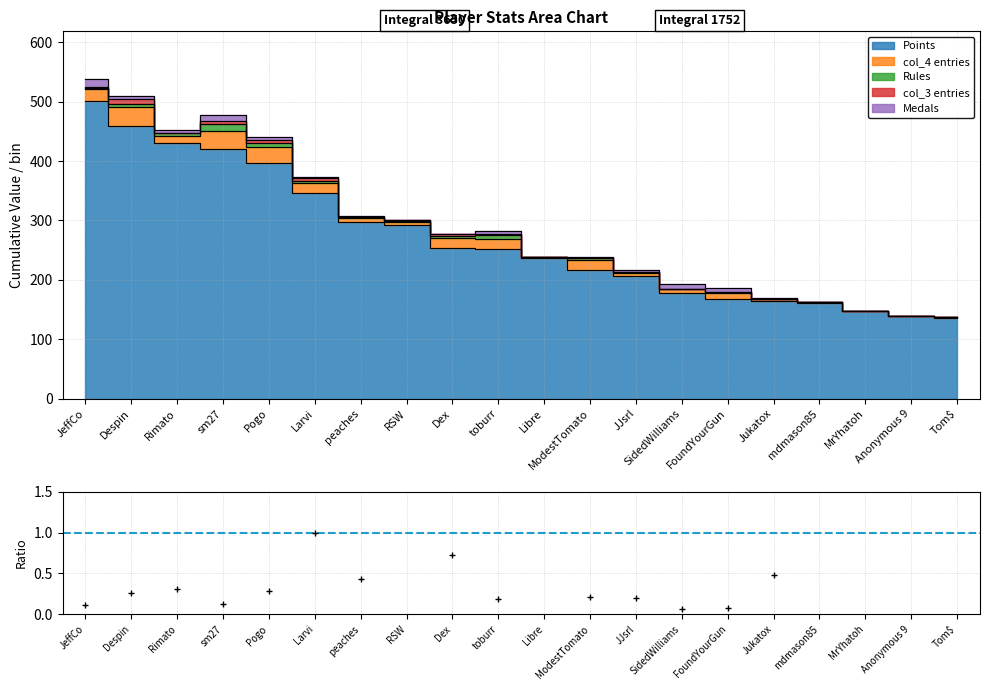

The value of Rules at mdmason85 is 0. True or false?

True